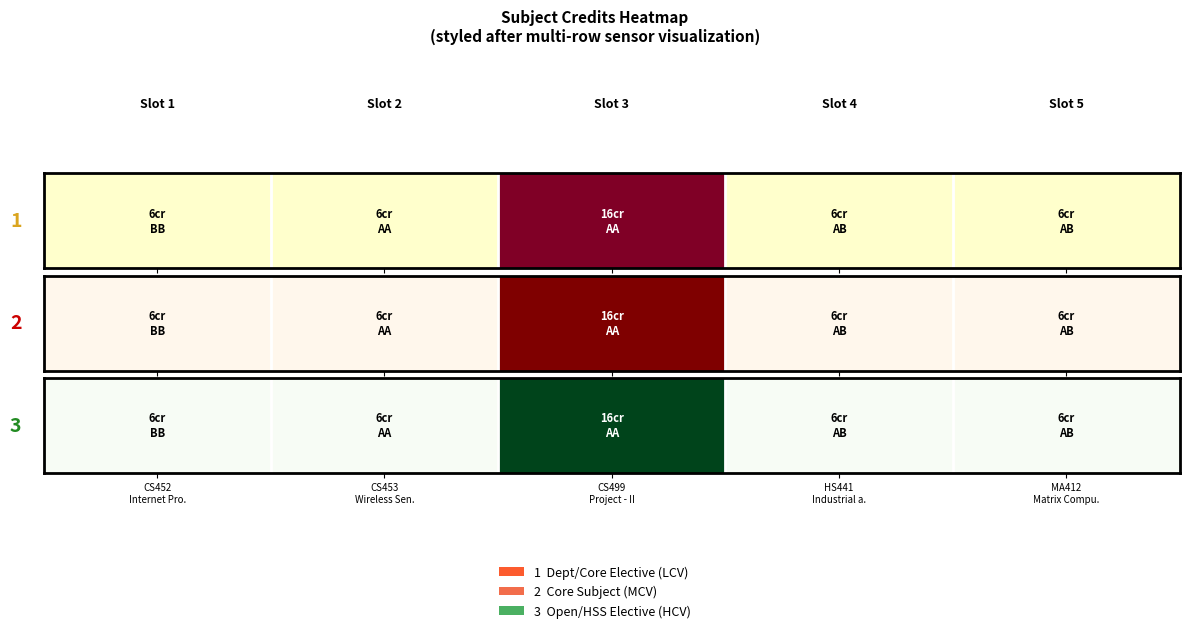

List the labels in order of value, largest first.

CS499
Project - II, CS452
Internet Pro., CS453
Wireless Sen., HS441
Industrial a., MA412
Matrix Compu.